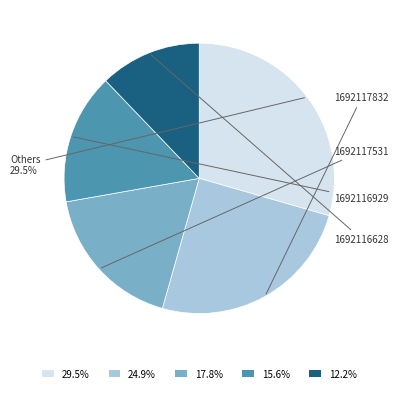

Does any single category account for the majority?

No